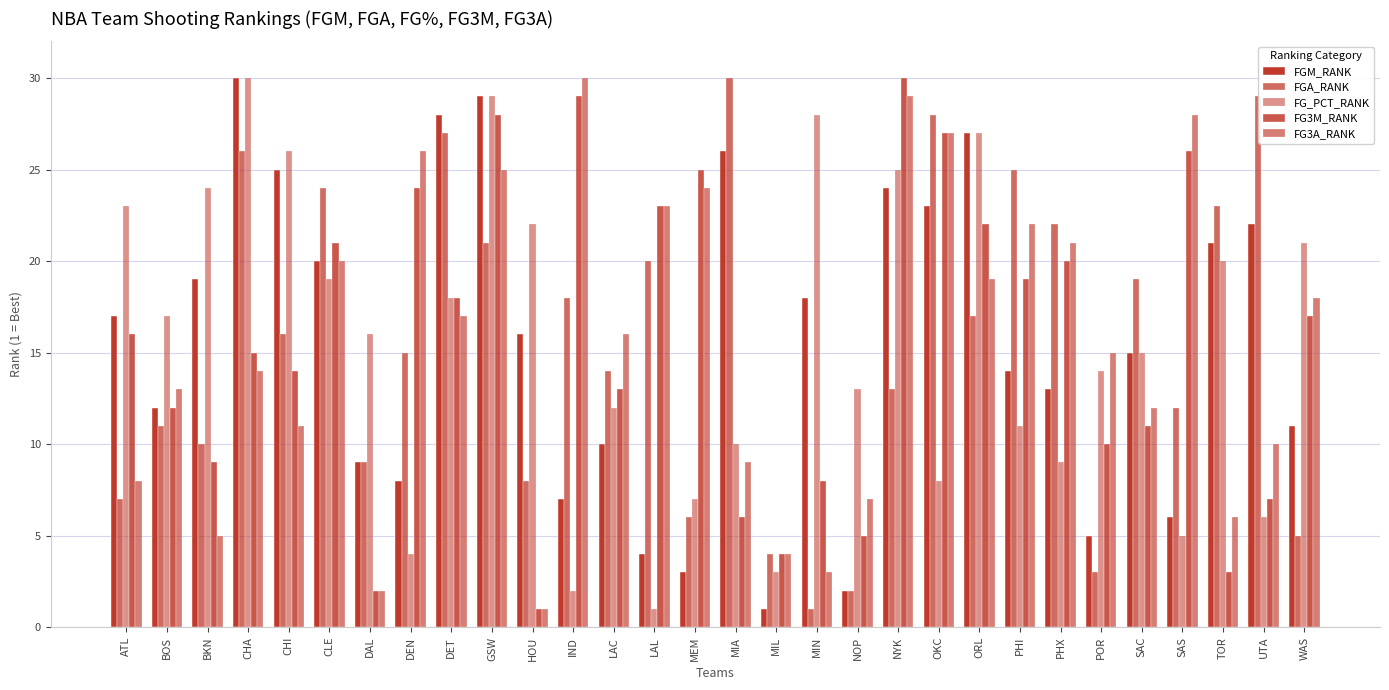

True or false: FGA_RANK has a value of 23 at TOR.

True